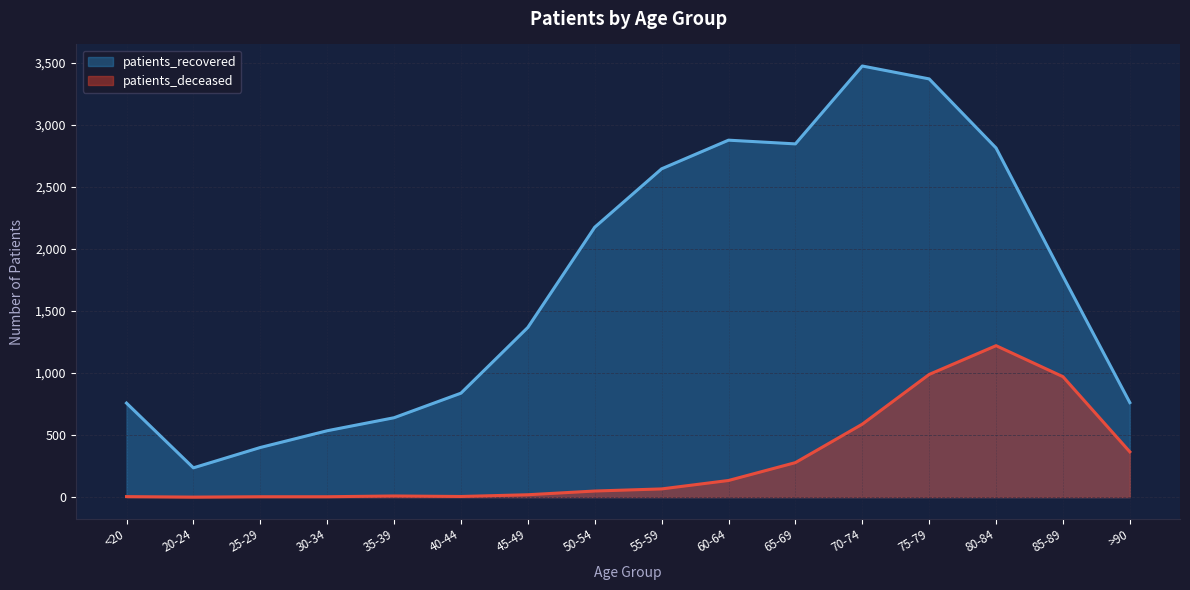

What is the sum of all patients_deceased values?

4704